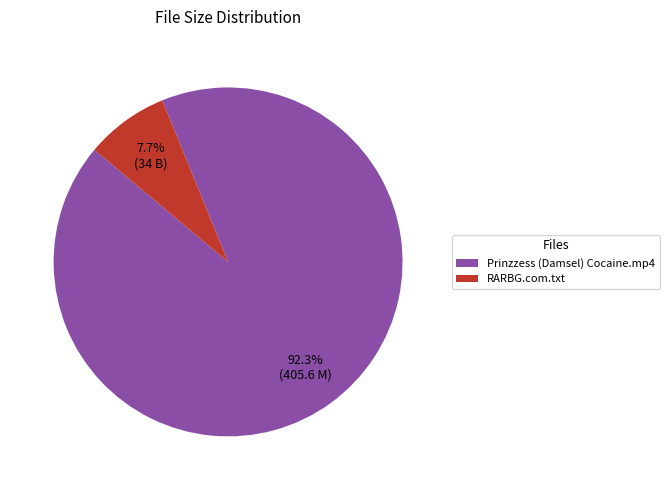

Count the number of slices in the pie.

2